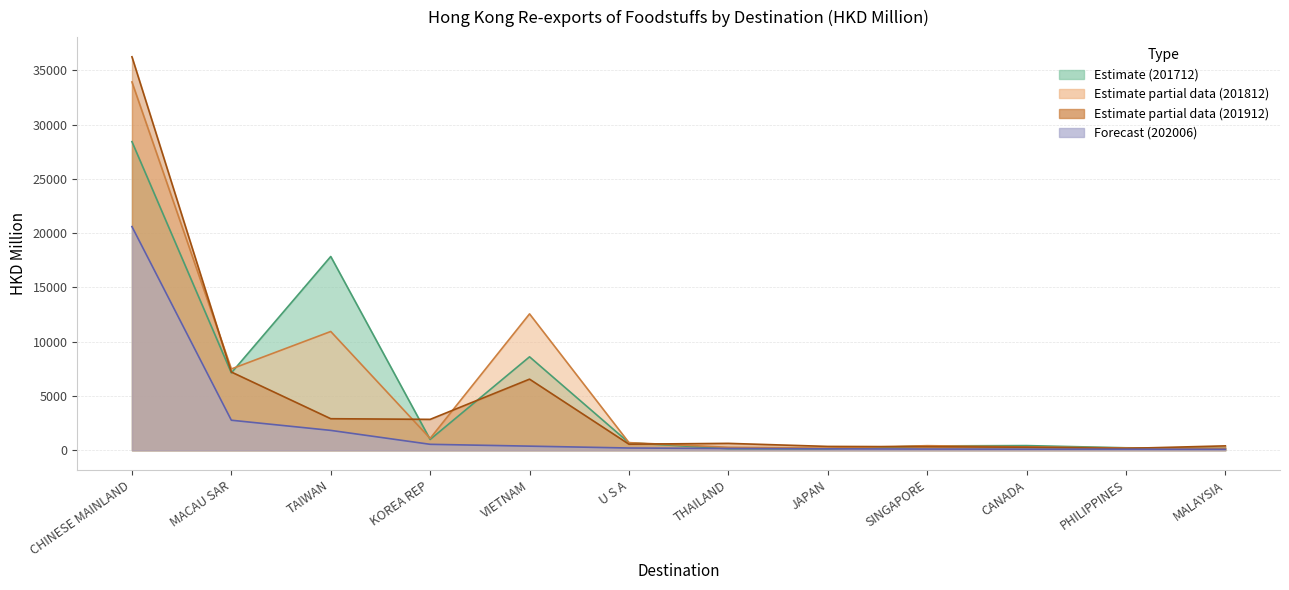

Which category has the lowest value in the 201912 series?

PHILIPPINES